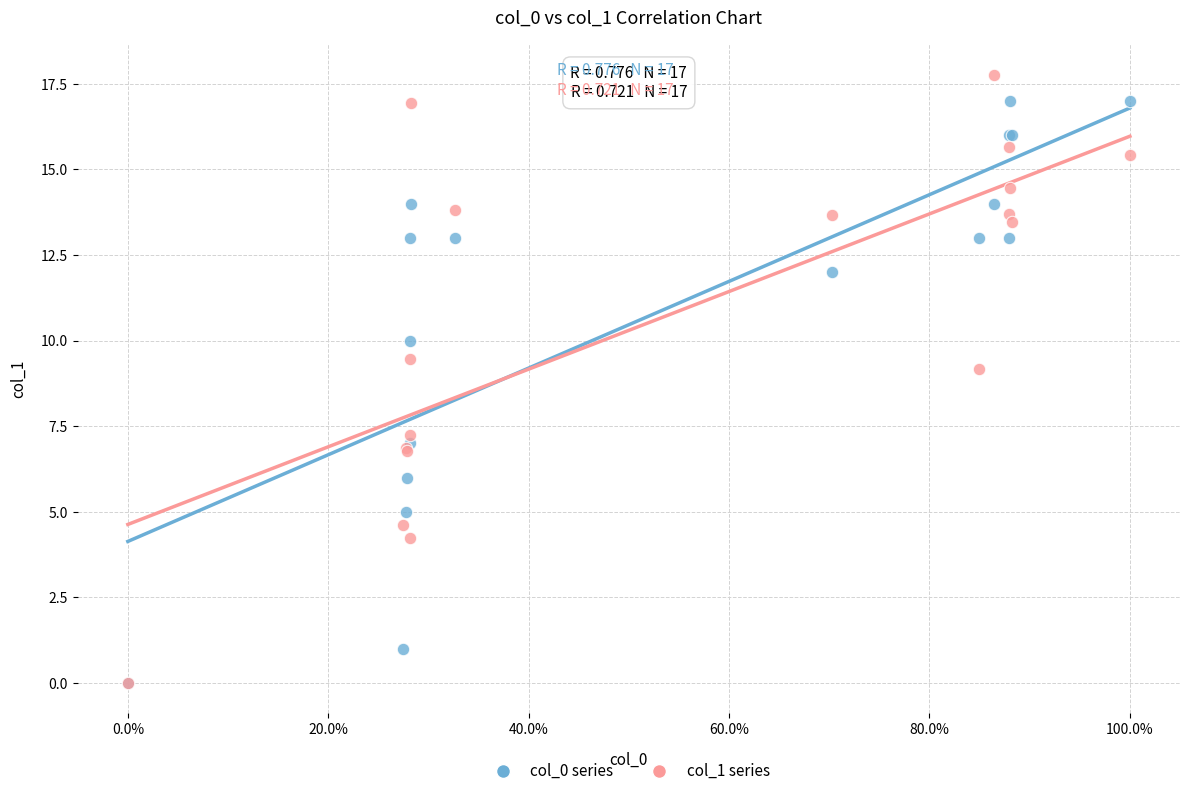

Across all series, what Y value is closest to 8?

7.2